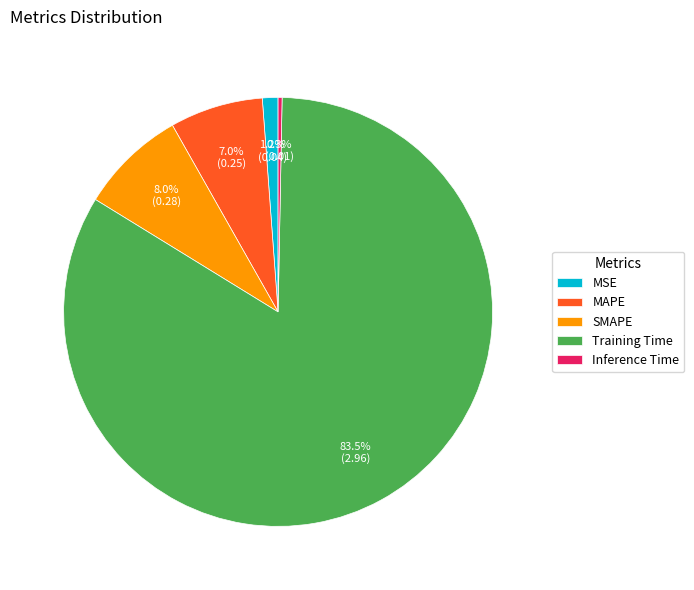

Is the sum of MAPE and MSE greater than half?

No